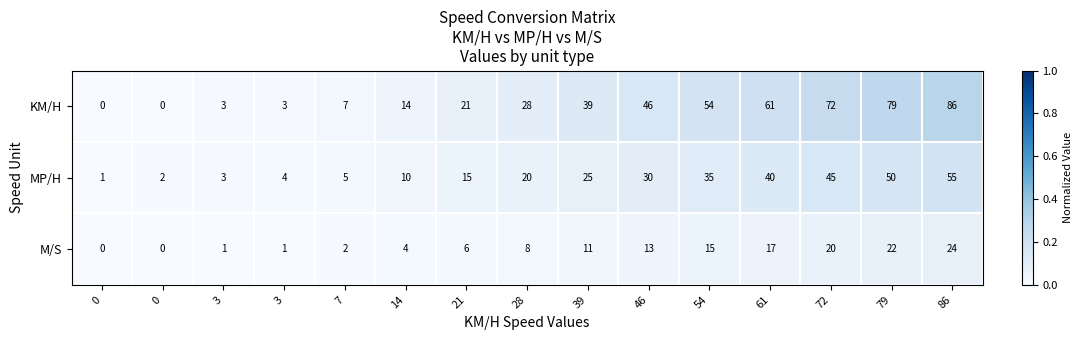

Between 54 and 86, which series saw the biggest shift?

KM/H